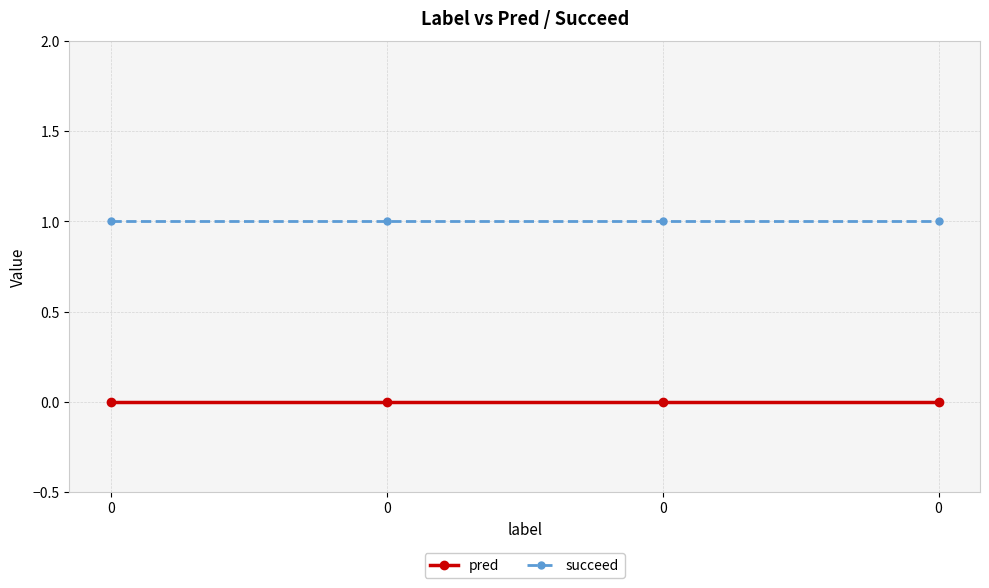

The succeed series shows 1 at 0. True or false?

False